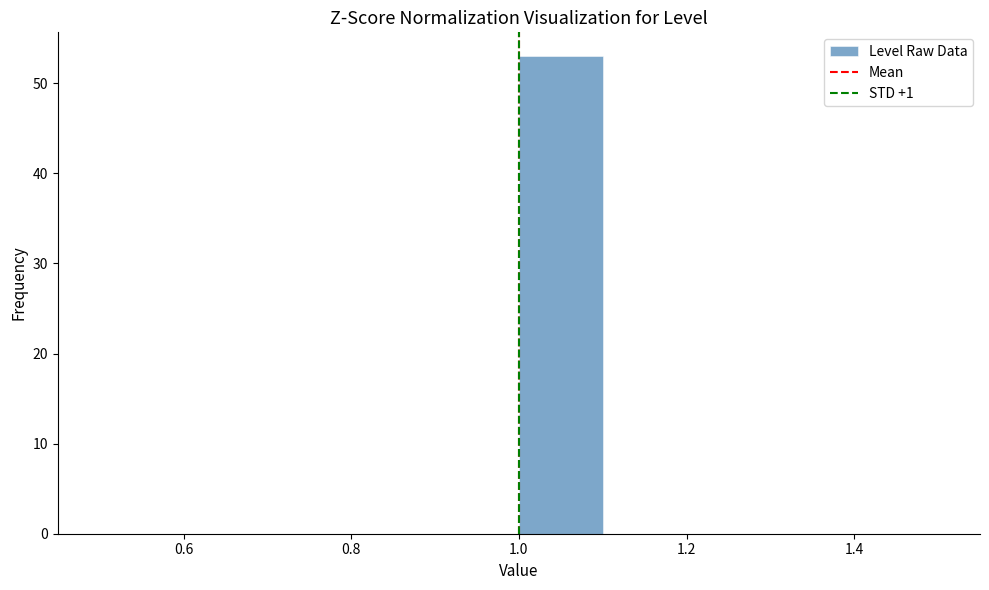

Reading left to right, transcribe this chart: for each bar, give the range it covers on the x-axis and its height. The values are not printed on the chart, so give them approximately, as read against the axis.

0.5 to 0.6: 0
0.6 to 0.7: 0
0.7 to 0.8: 0
0.8 to 0.9: 0
0.9 to 1.0: 0
1.0 to 1.1: 53
1.1 to 1.2: 0
1.2 to 1.3: 0
1.3 to 1.4: 0
1.4 to 1.5: 0